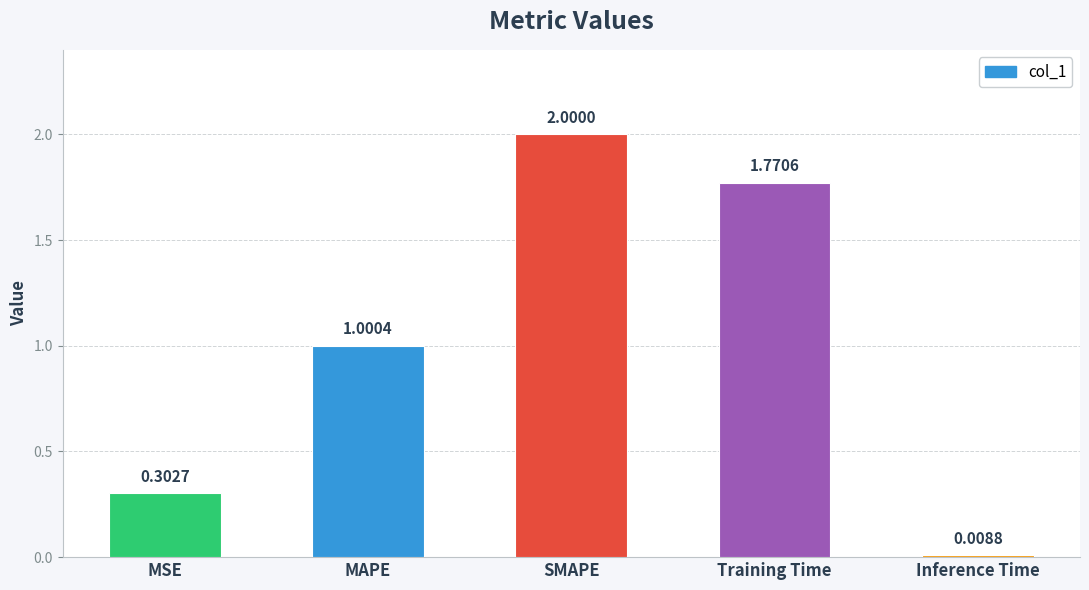

List the labels in order of value, smallest first.

Inference Time, MSE, MAPE, Training Time, SMAPE